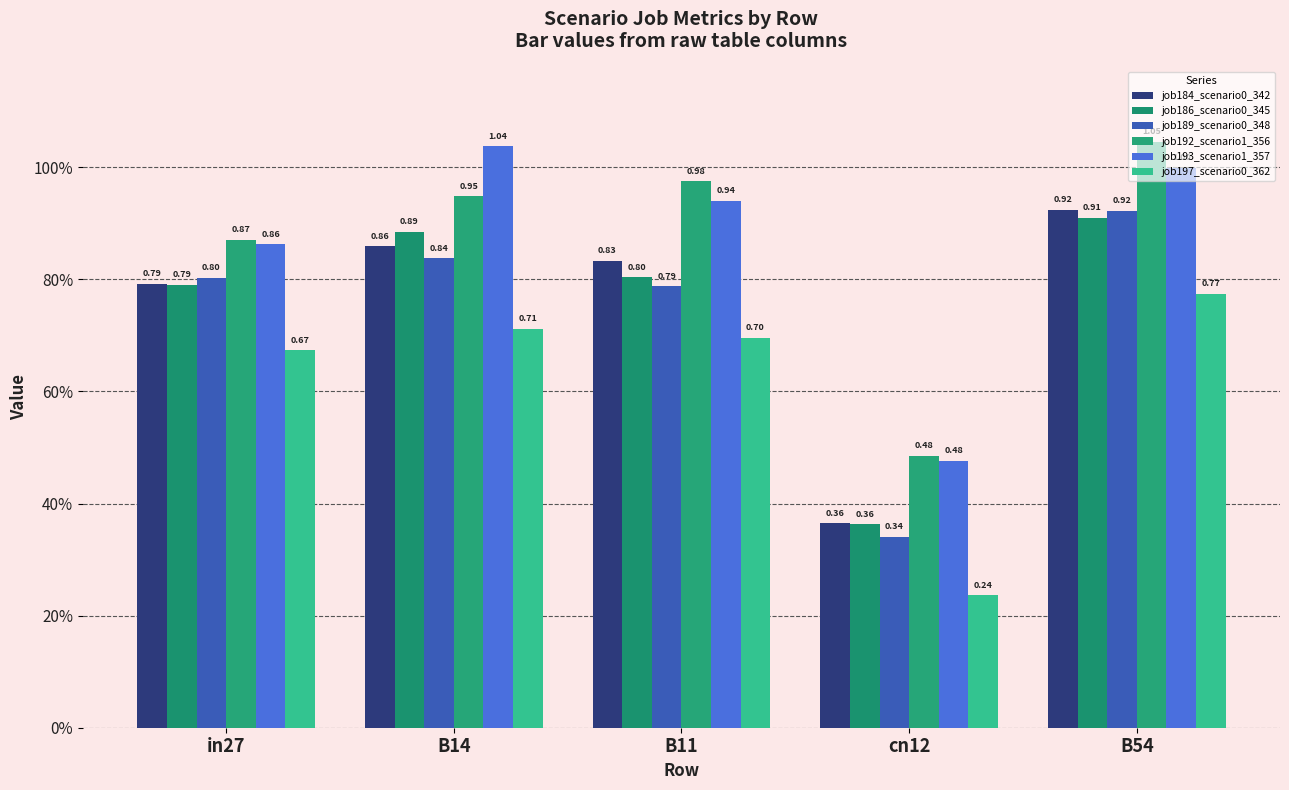

Which has a higher value, B54 or in27?

B54